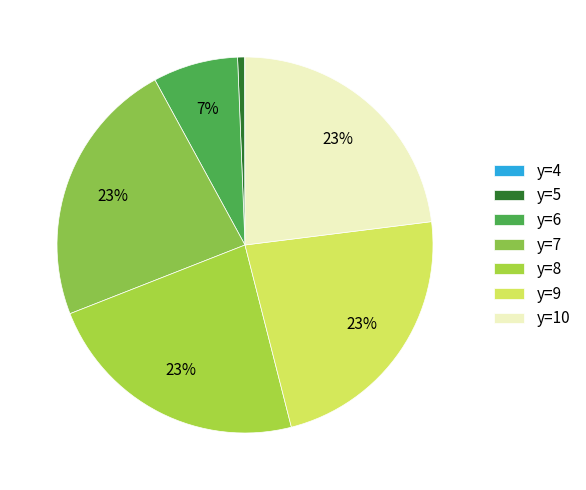

To the nearest percent, what portion does y=5 represent?

1%